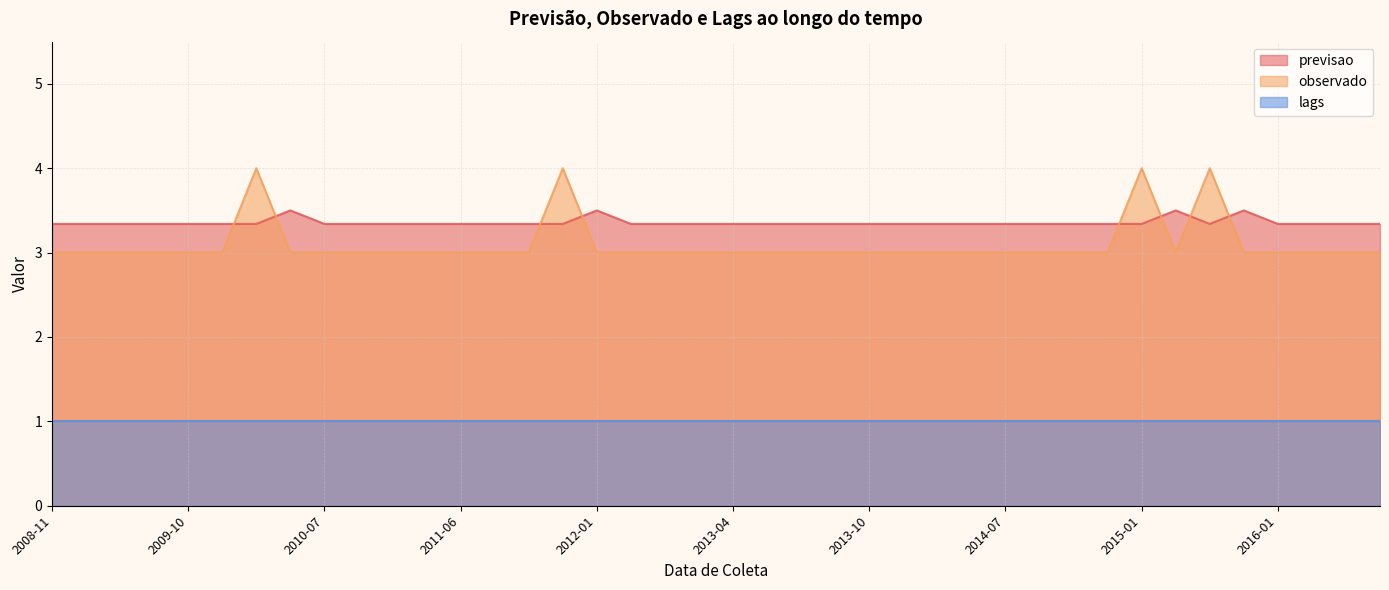

The value of observado at 2012-11 is 3.0. True or false?

True